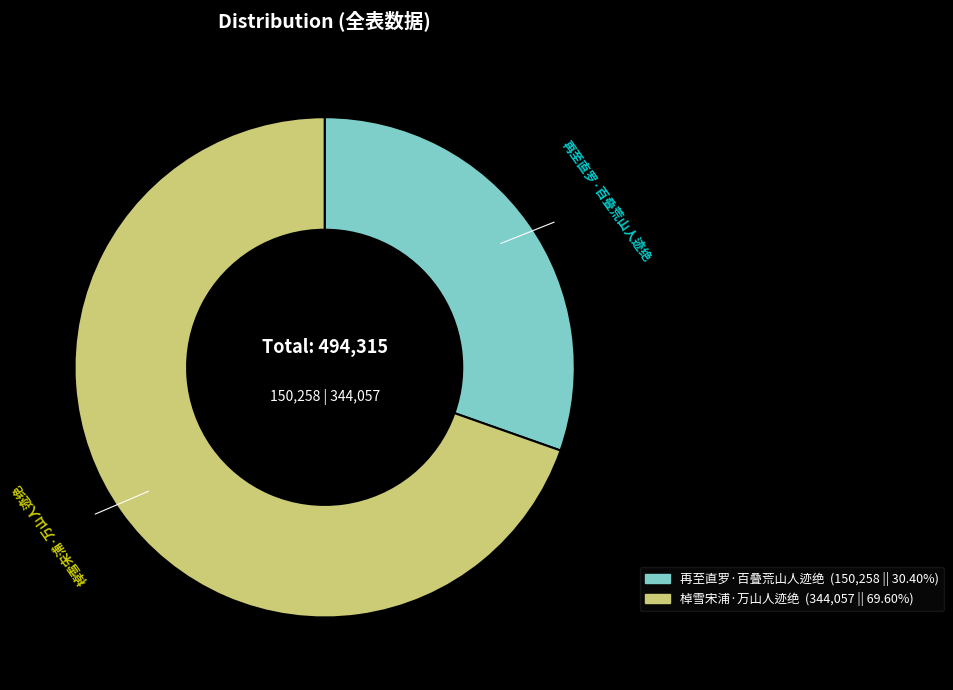

True or false: 再至直罗·百叠荒山人迹绝 accounts for 44% of the total.

False